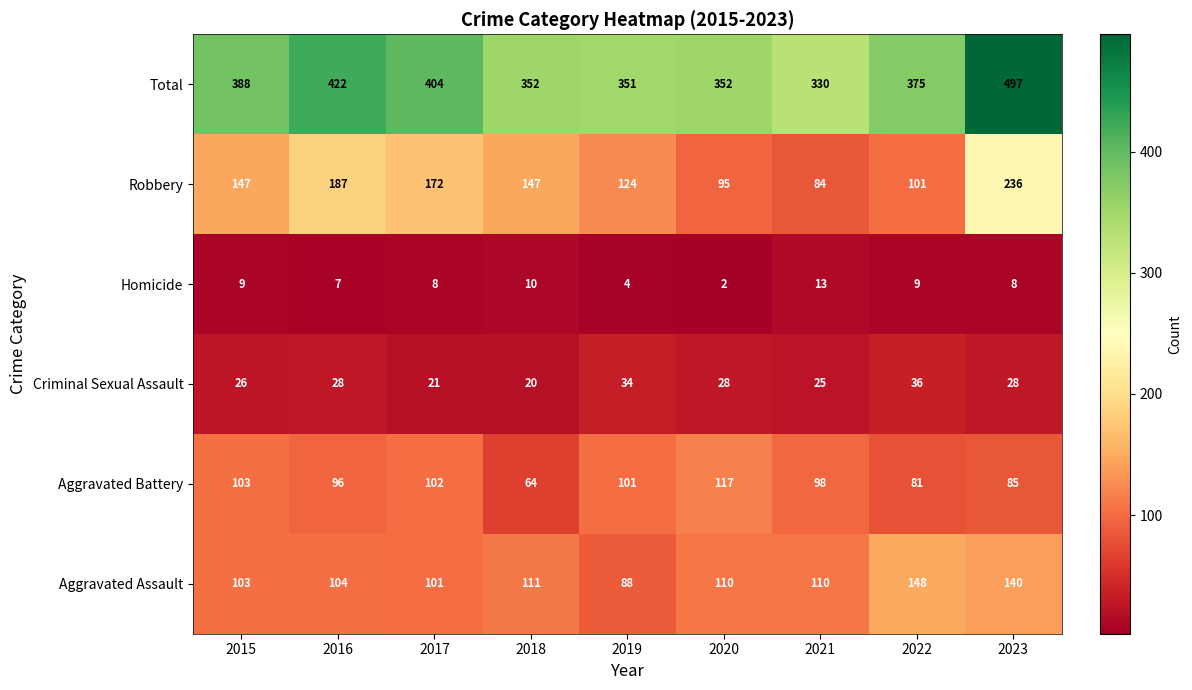

True or false: Criminal Sexual Assault has a value of 41 at 2023.

False